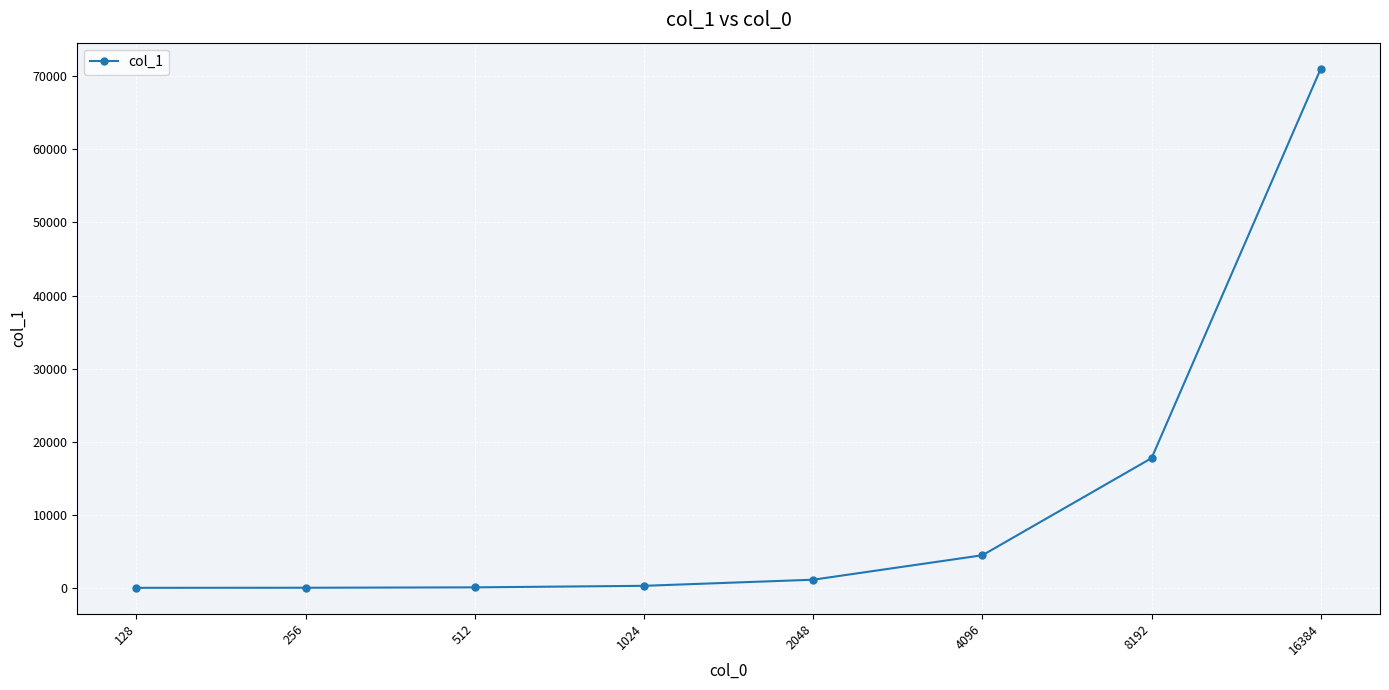

What is the difference between the values at 16384 and 2048?

69937.6